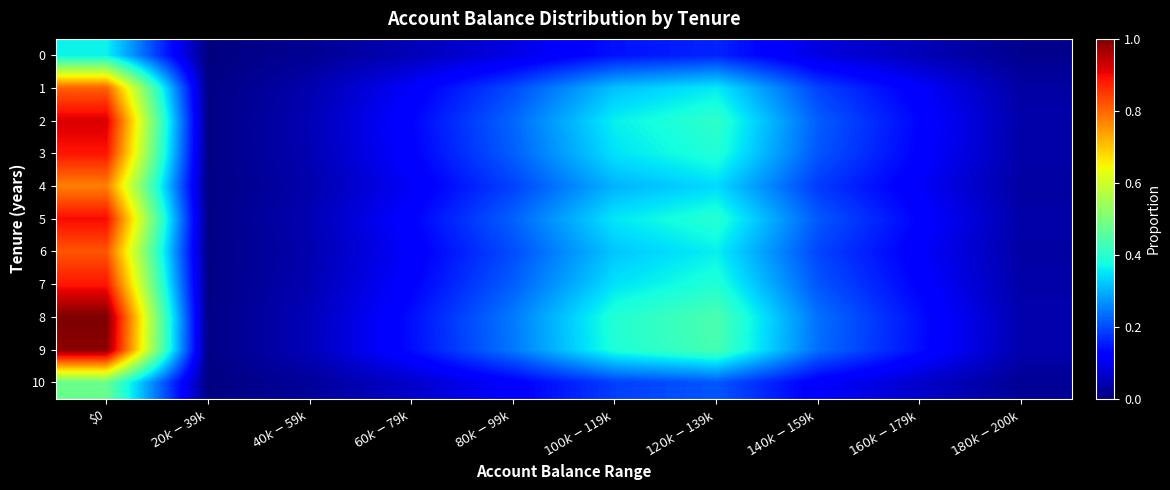

What is the spread (max minus min) of values at $80k-$99k?

0.2